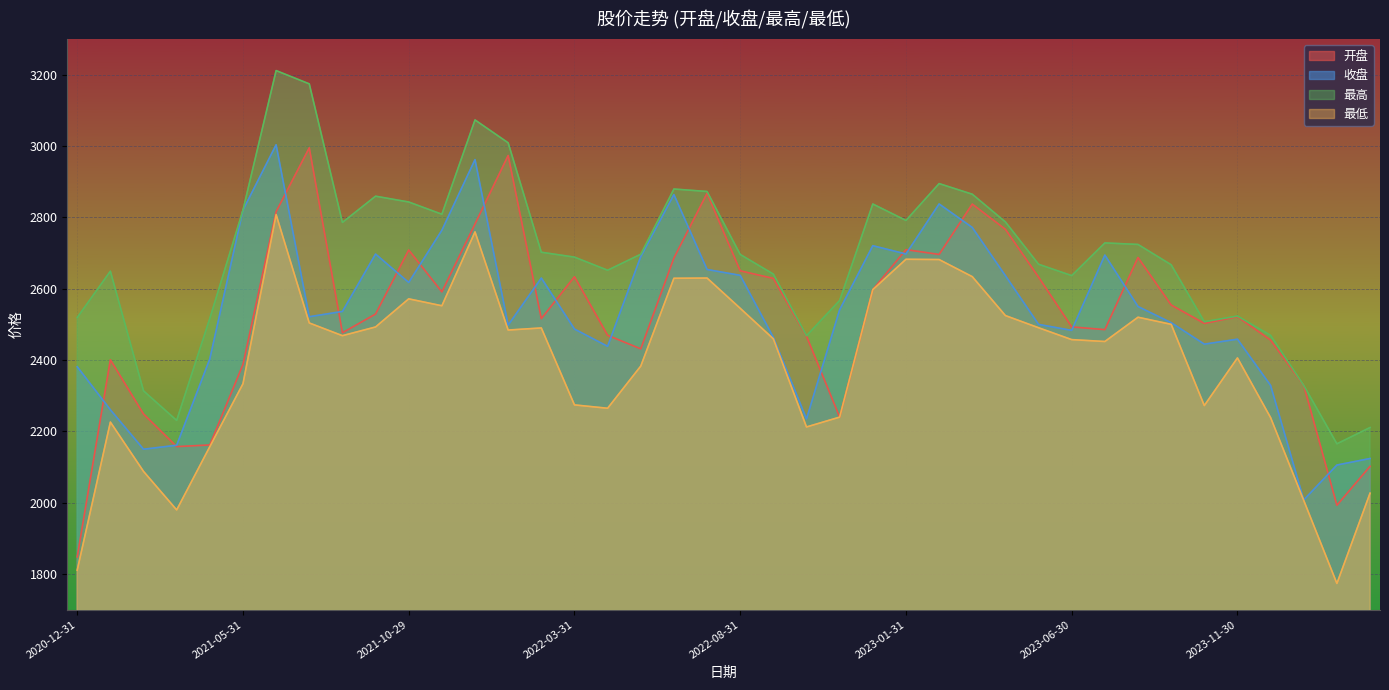

True or false: 最低 and 开盘 cross at least once.

False